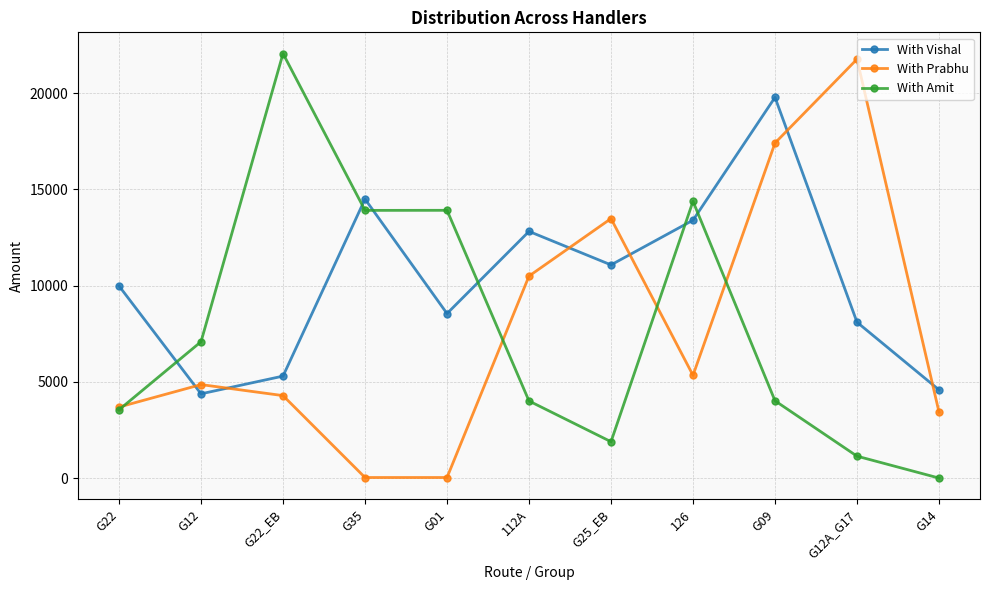

At which label is With Vishal closest to 12082?

112A